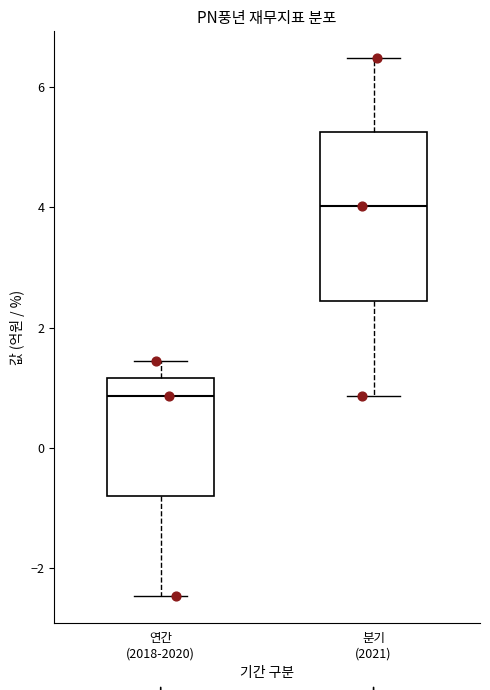

Where is the lower edge of the box for 분기 (2021) on the y-axis? The values are not printed on the chart, so give them approximately, as read against the axis.

2.4